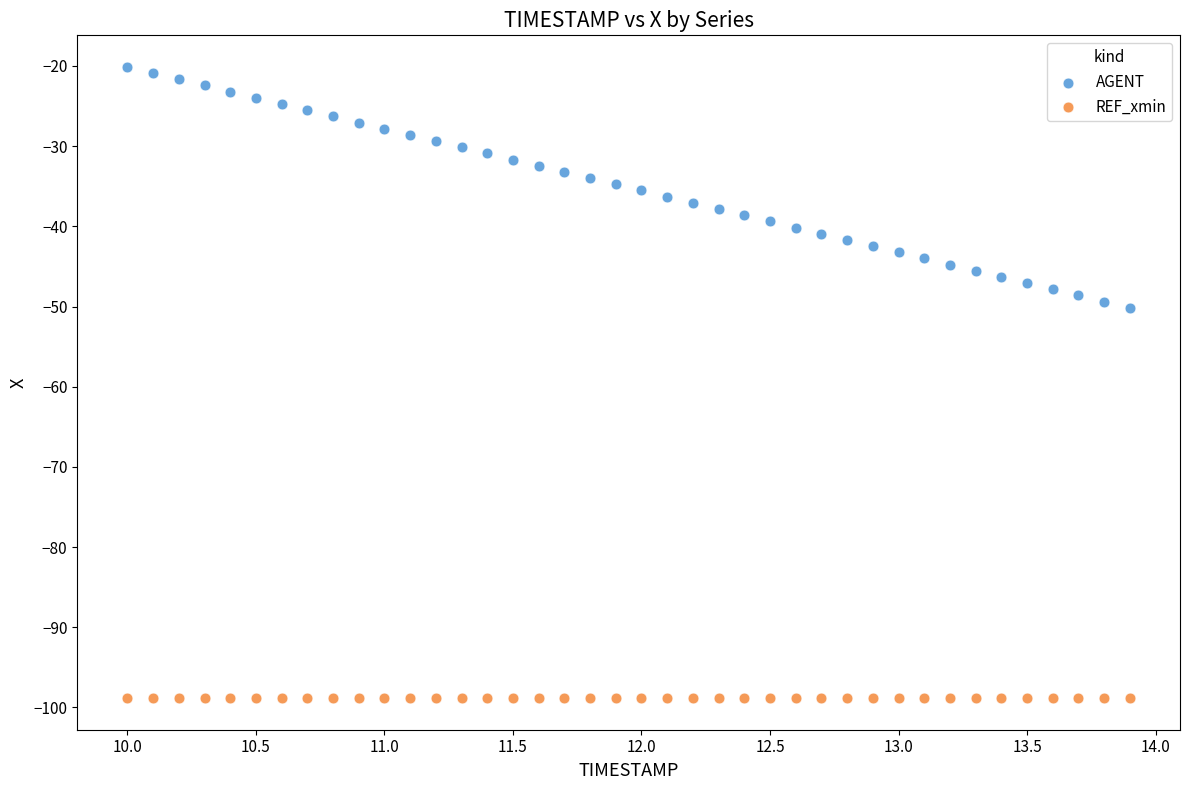

Which series contains the lowest Y value?

REF_xmin